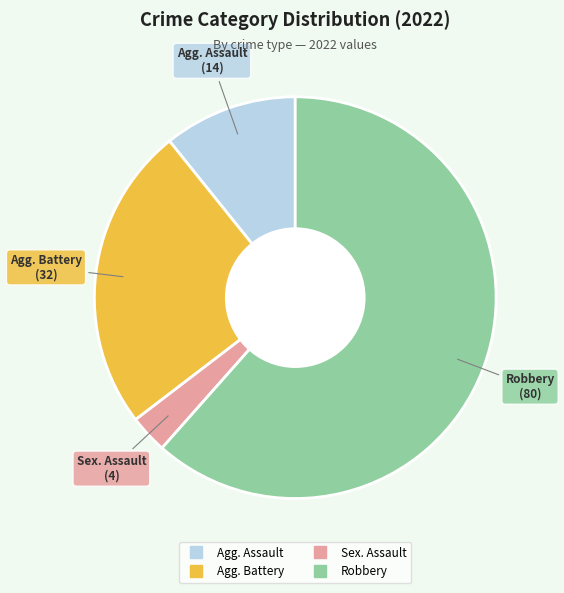

Is there a majority slice in this chart?

Yes